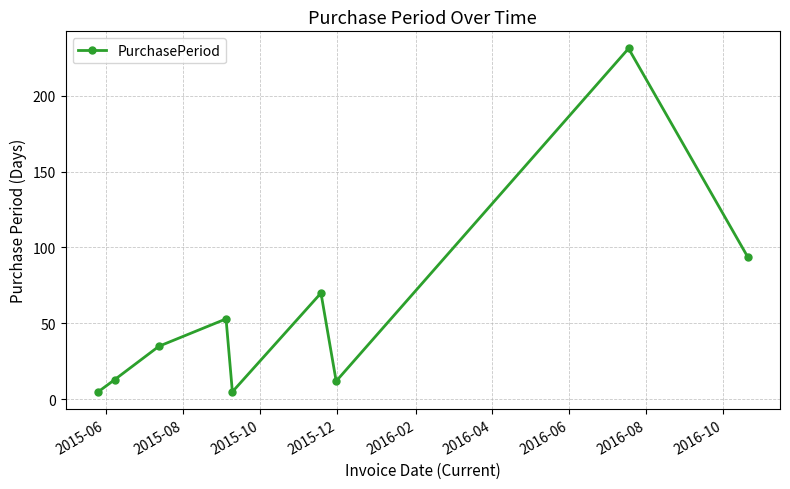

Count the number of categories in the chart.

9